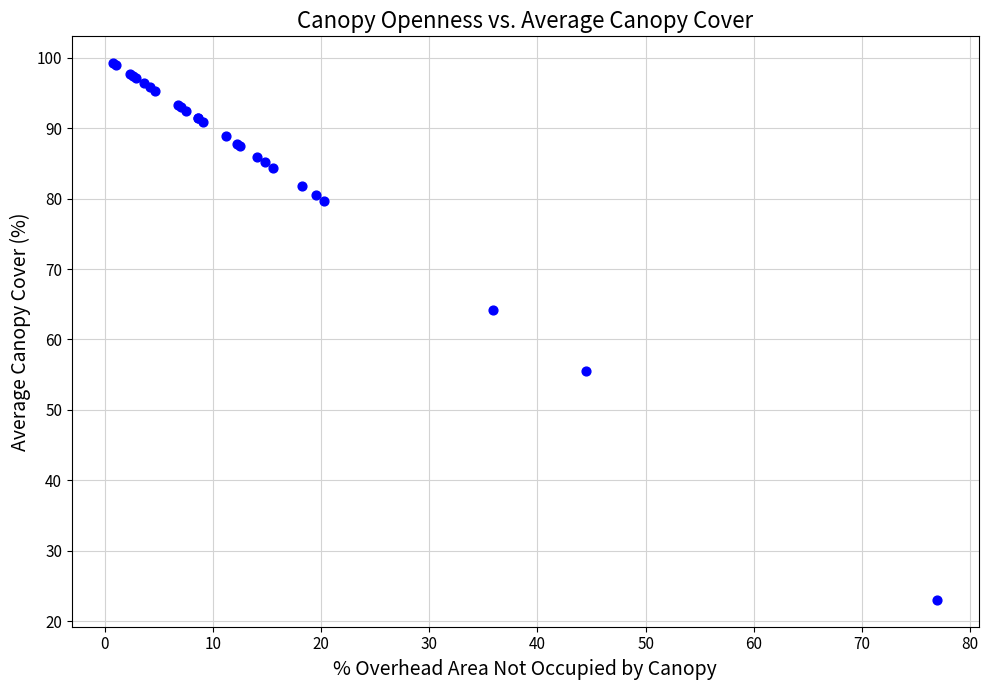

What Y value in the scatter plot is closest to 61?

64.1